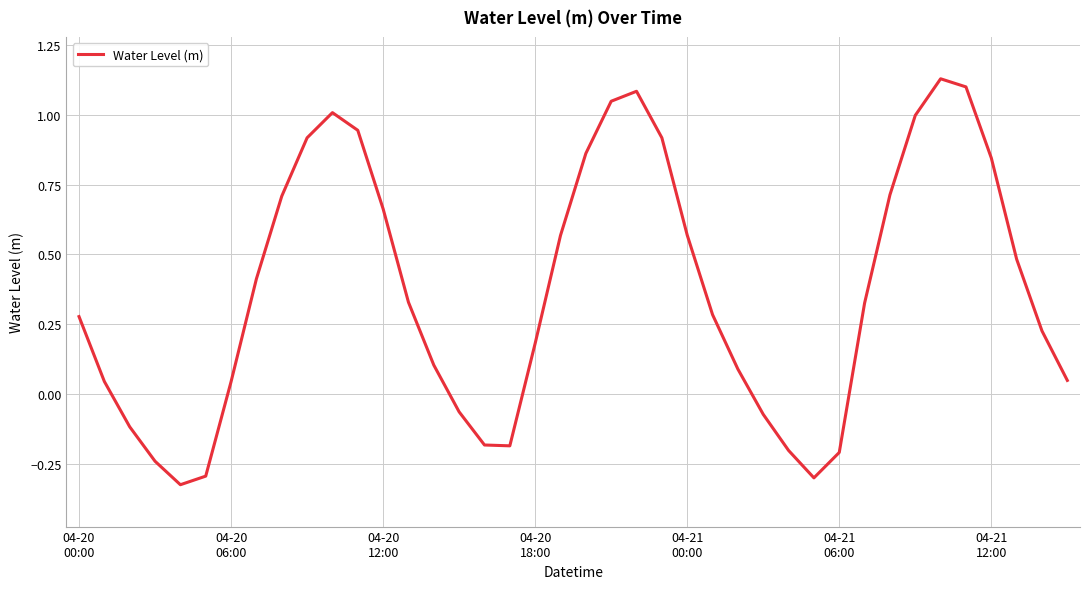

What is the difference between the maximum and minimum values?

1.5